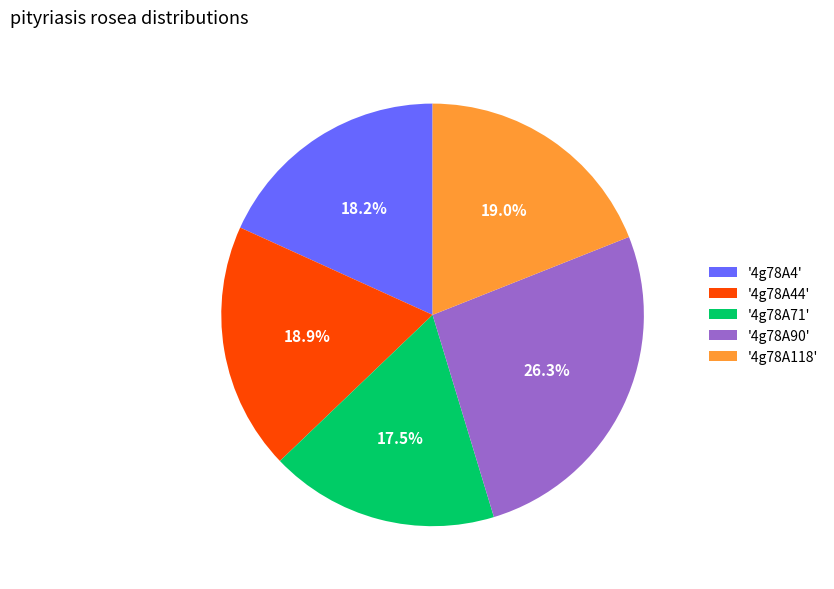

Between '4g78A90' and '4g78A44', which is larger?

'4g78A90'